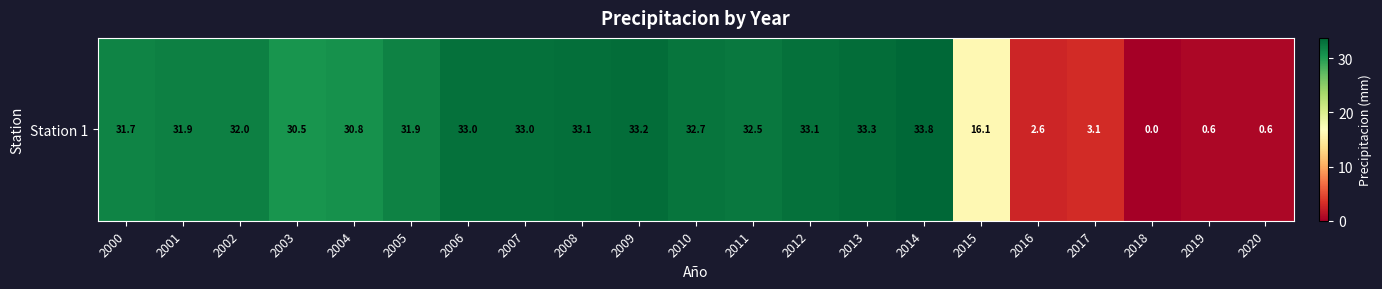

What is the average value?

24.3